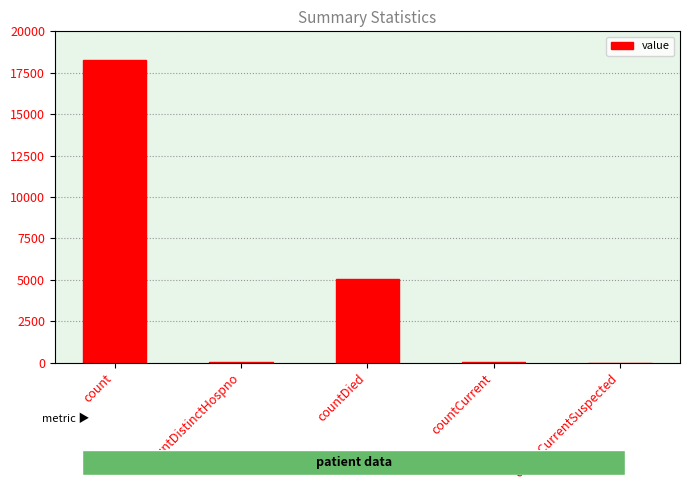

Which category has the highest value across all series?

count